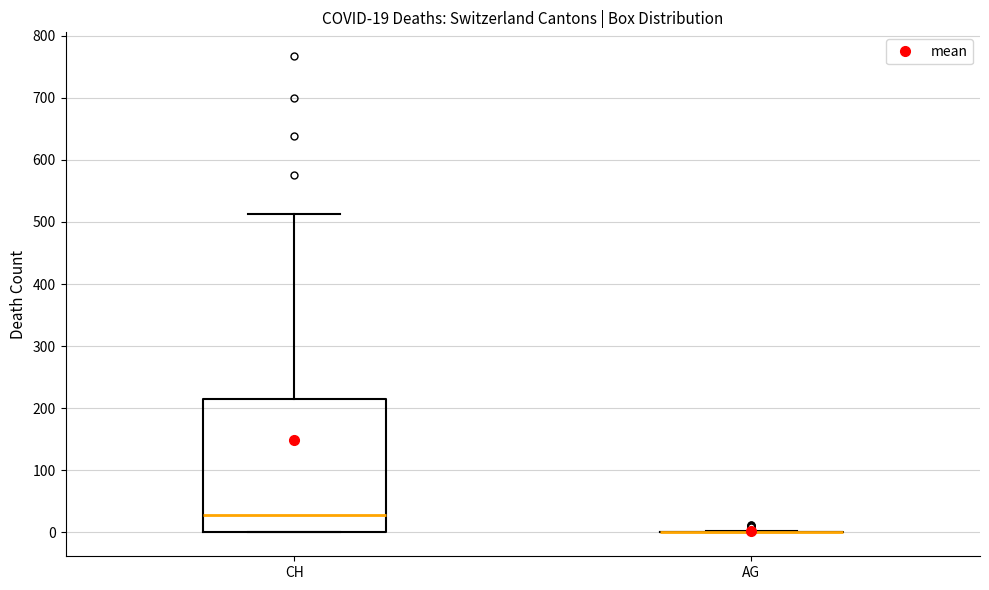

Comparing the boxes themselves (not the whiskers), which one is the tallest?

CH